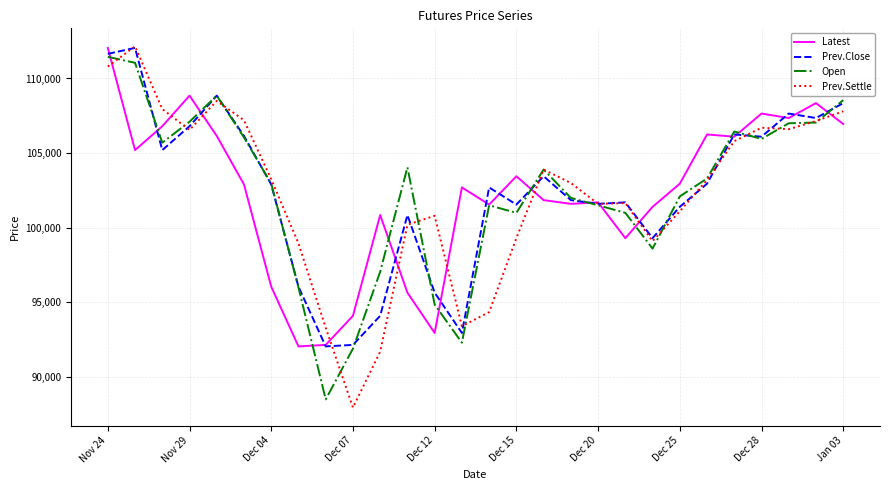

What is the smallest value displayed?

87950